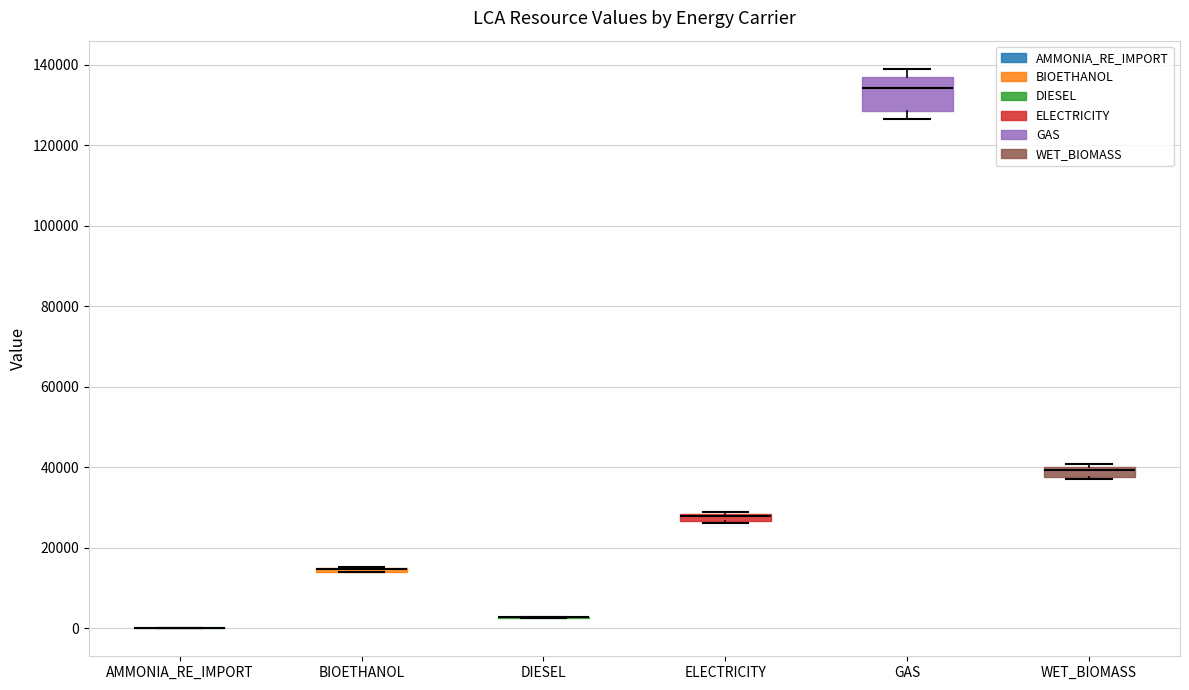

Comparing the boxes themselves (not the whiskers), which one is the tallest?

GAS